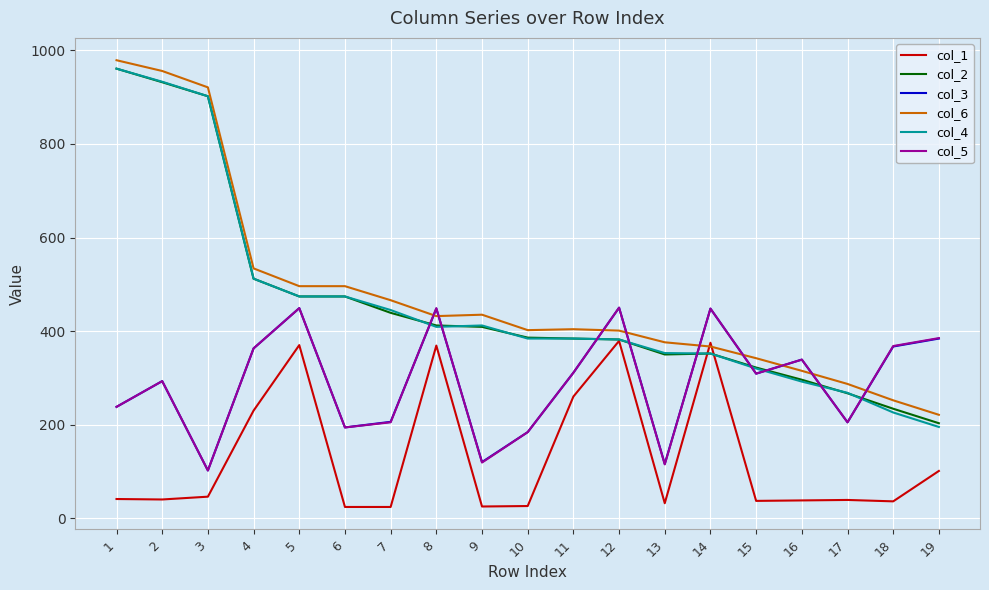

How many lines are shown in the chart?

6